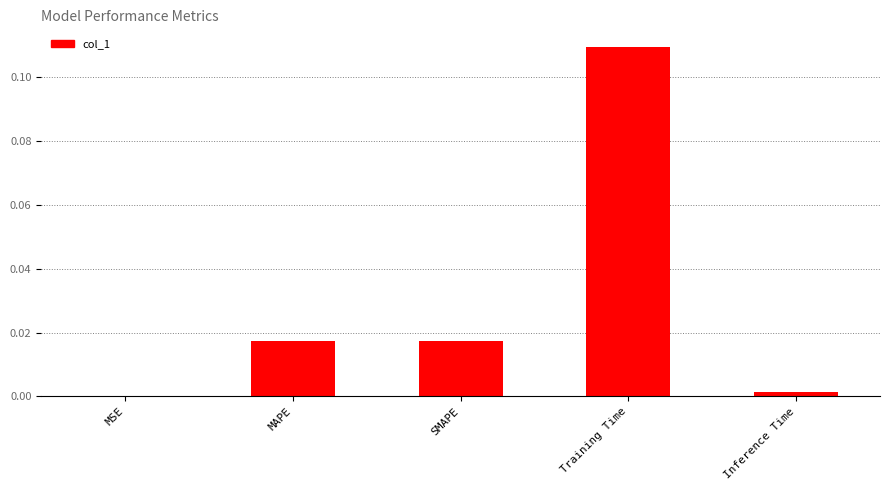

The chart shows a value of 0.0 at Training Time. True or false?

False